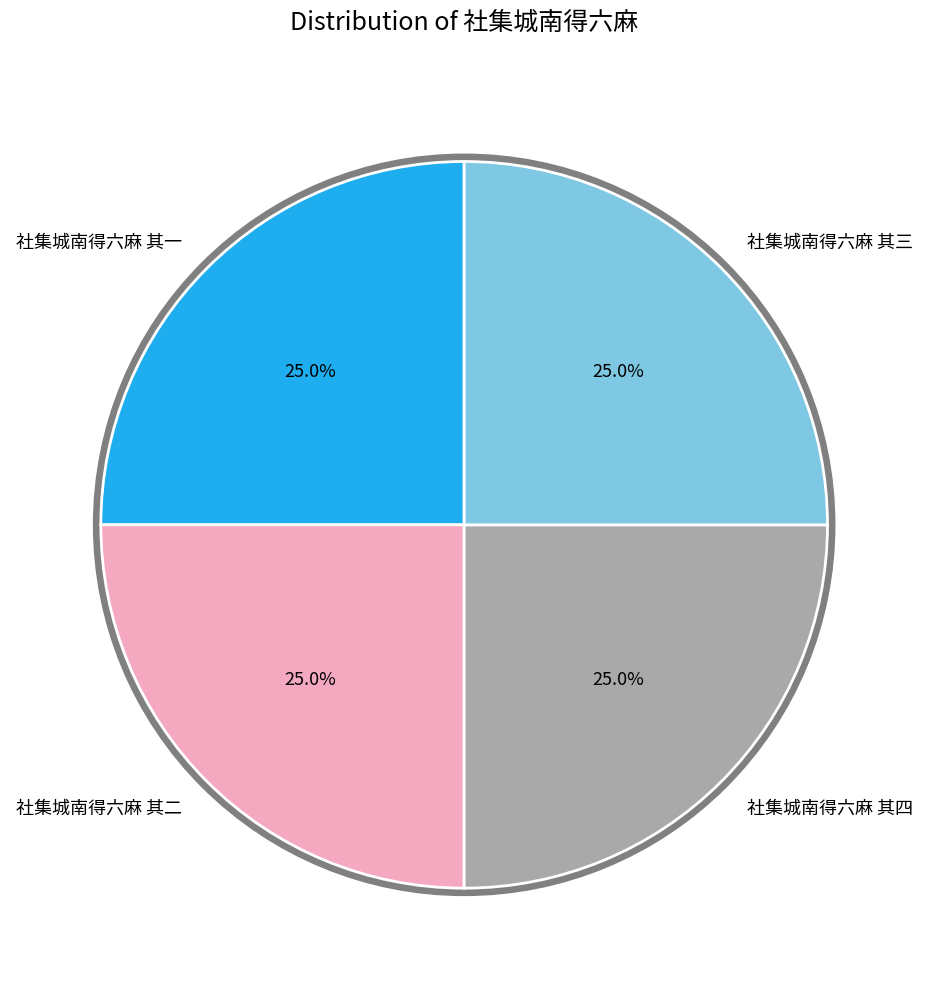

Is 社集城南得六麻 其三 the majority of the pie?

No